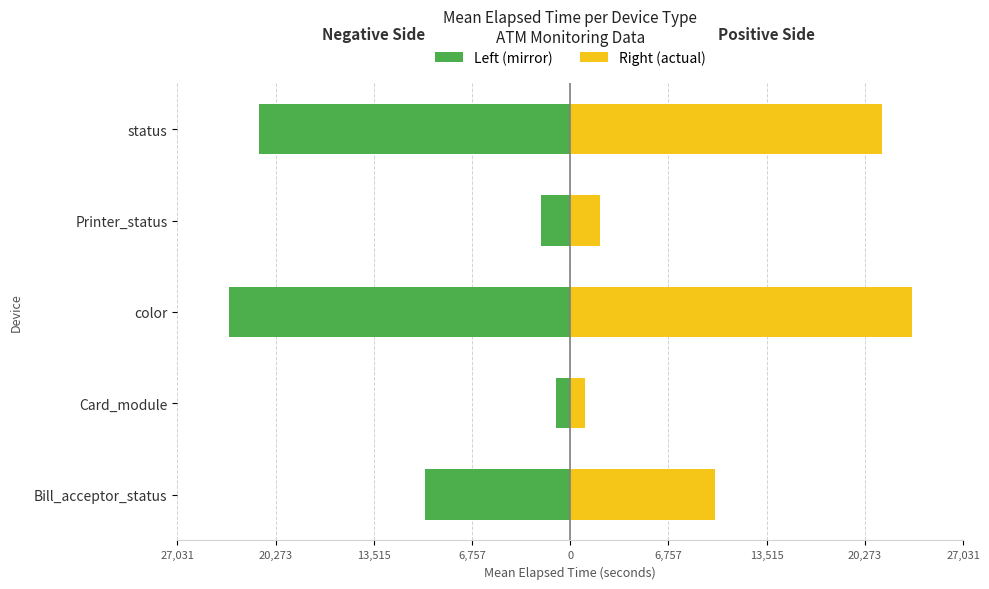

What is the average value of the Elapsed Time (left) series?

-11592.1